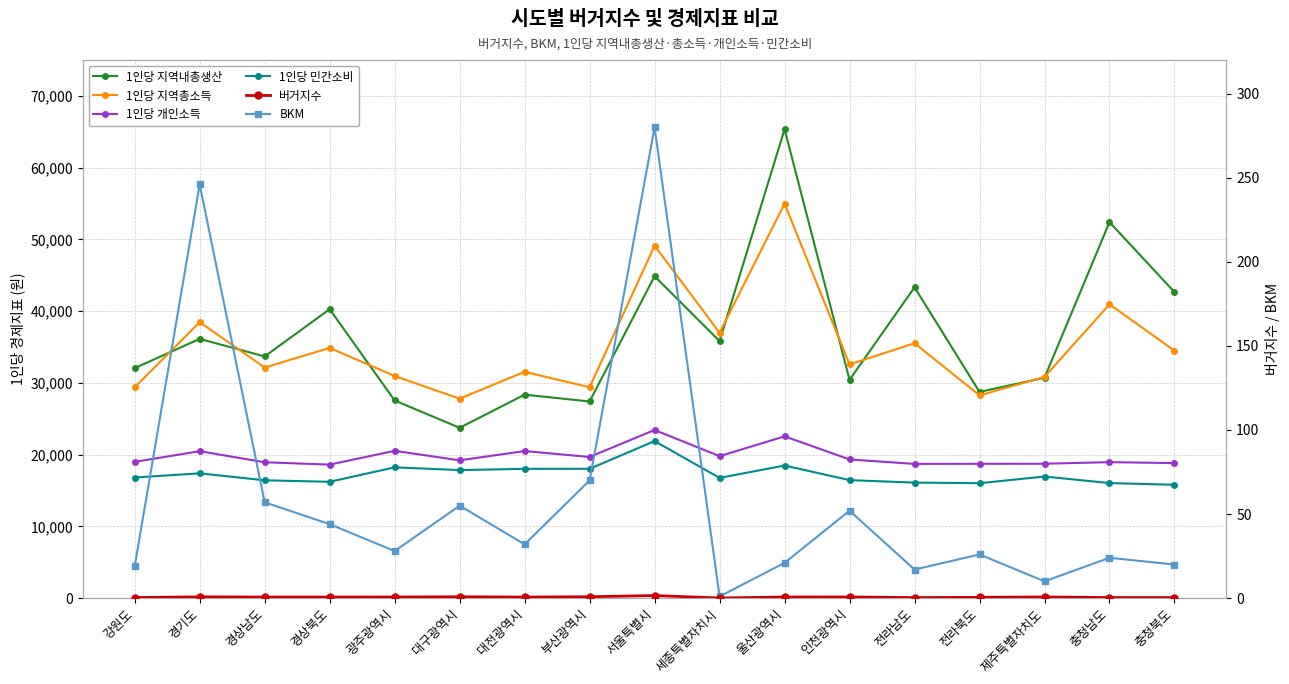

What is the difference between the 1인당 지역총소득 values at 광주광역시 and 대구광역시?

3166.0